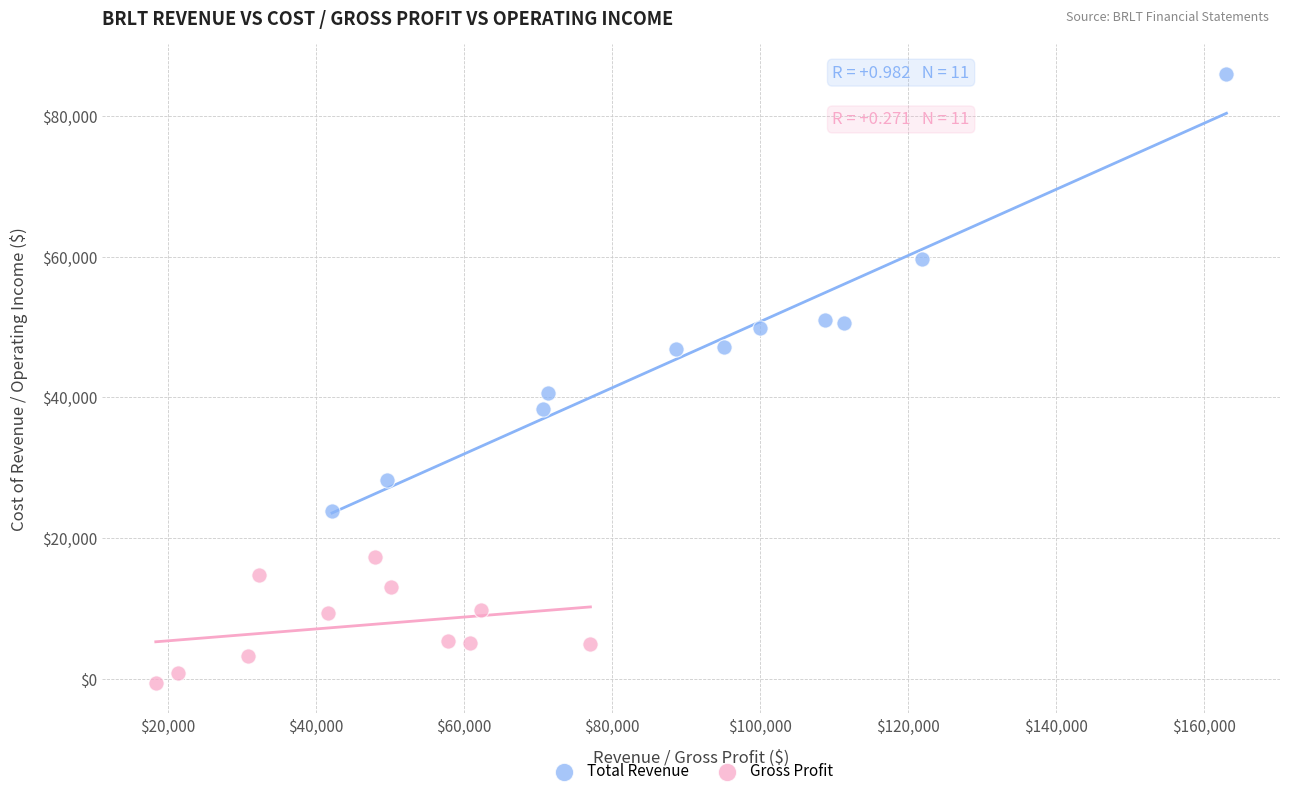

Which series contains the highest Y value?

Total Revenue